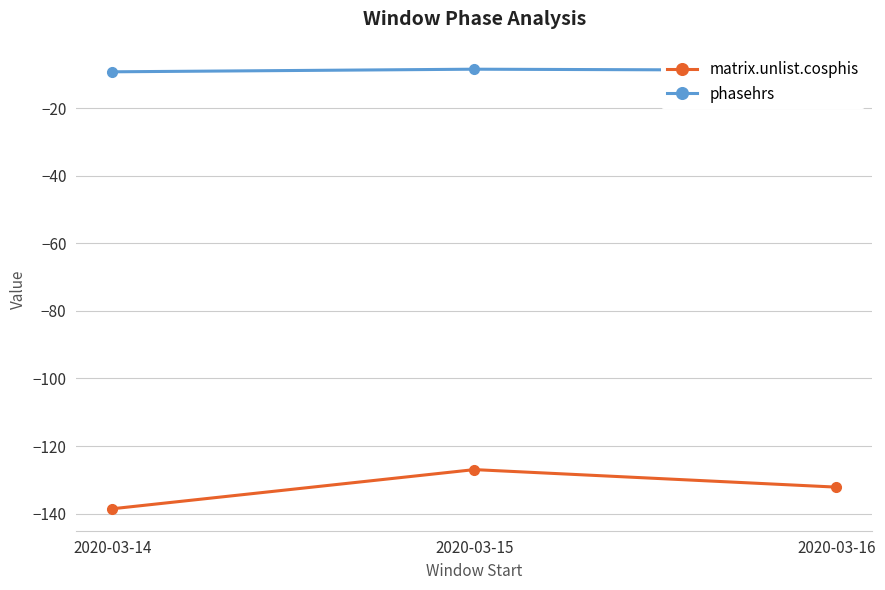

What is the average value of the matrix.unlist.cosphis series?

-132.6